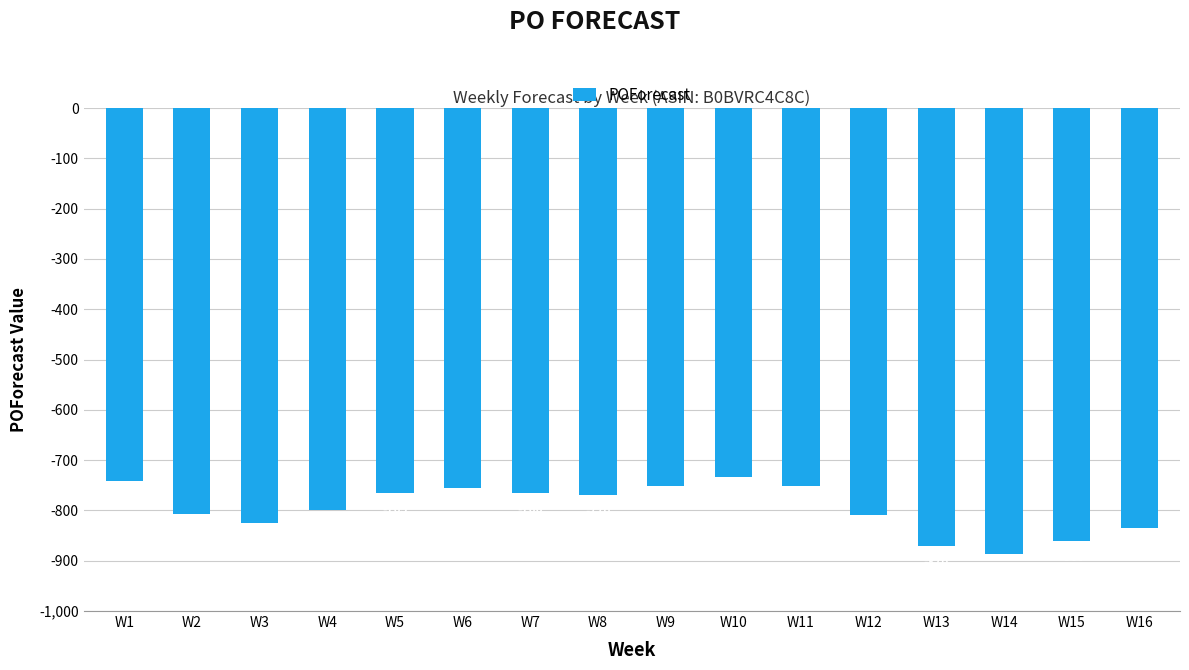

What is the greatest value displayed?

-733